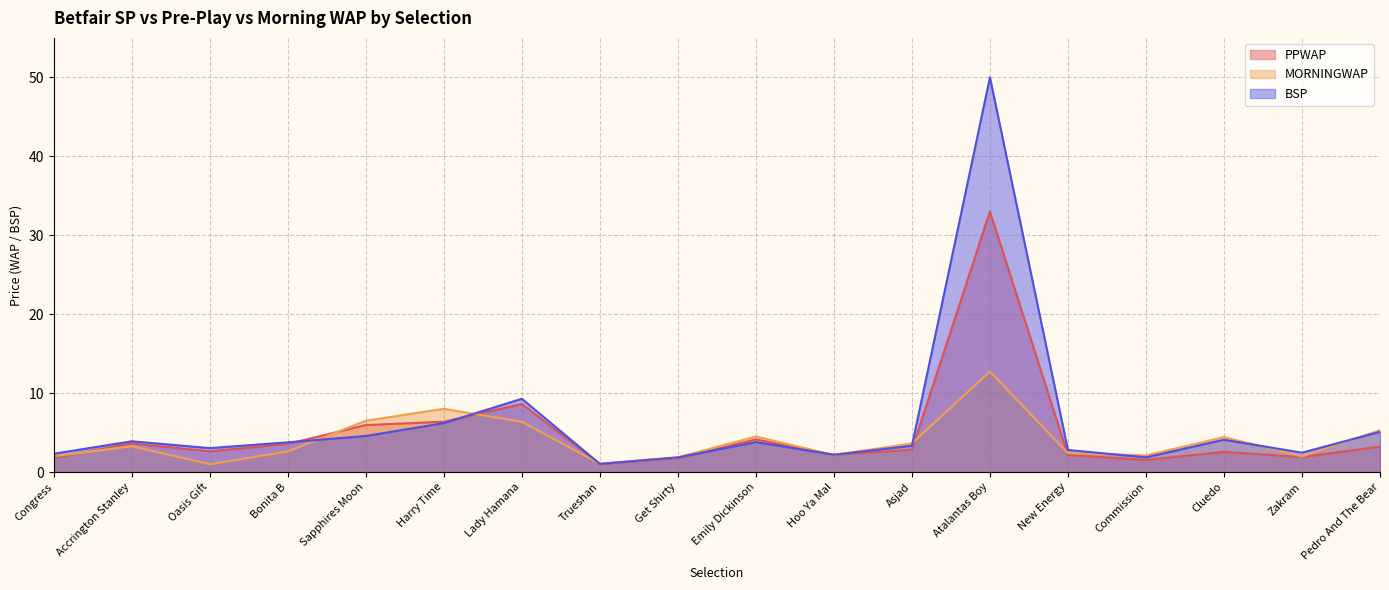

How many times do MORNINGWAP and PPWAP cross each other?

8